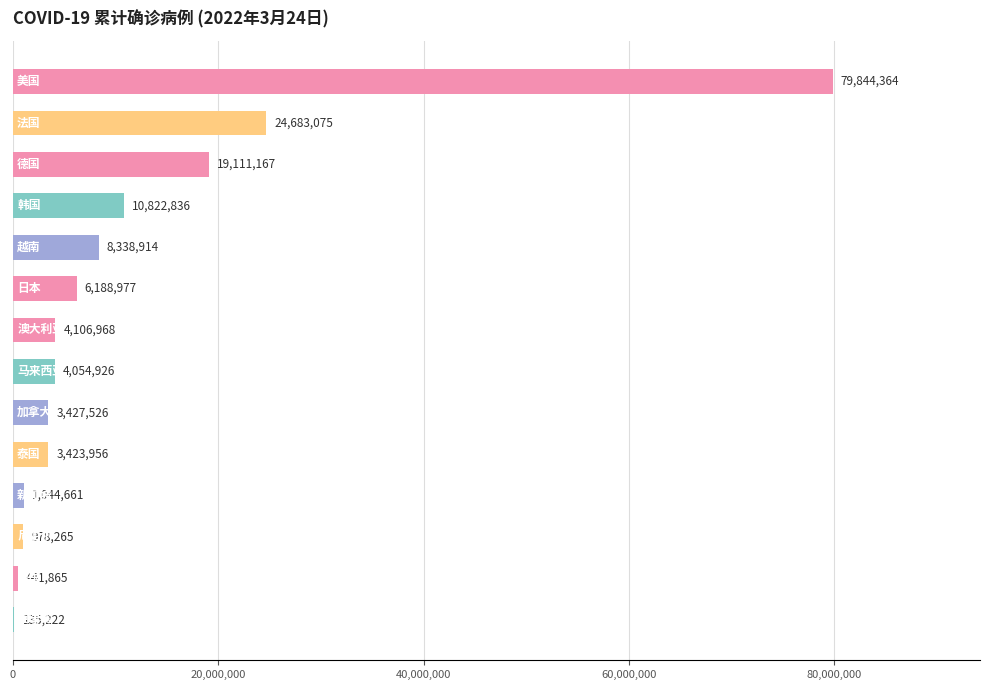

What is the greatest value displayed?

79844364